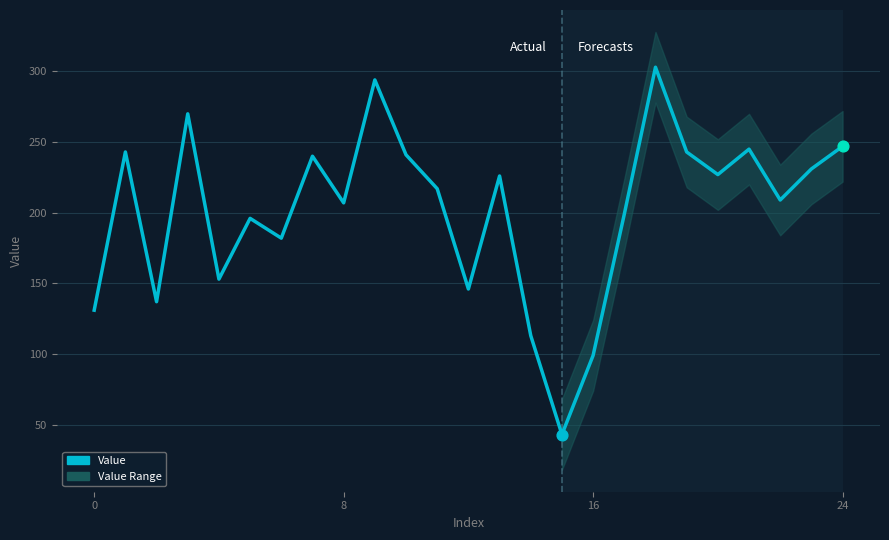

What is the ratio of the value at 16 to the value at 23?

0.4